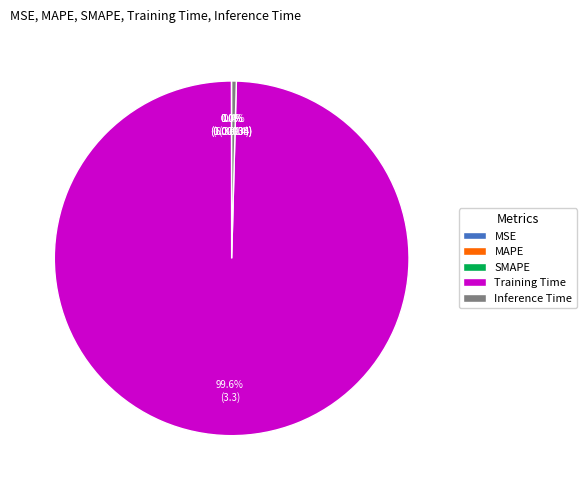

To the nearest percent, what portion does Training Time represent?

100%